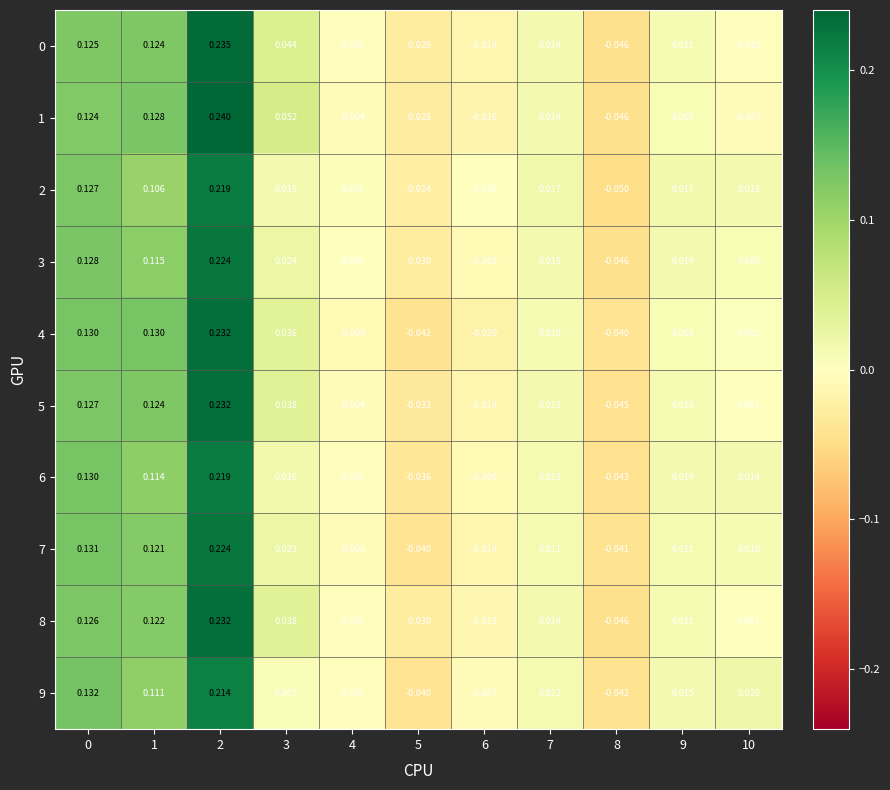

Count the number of data series in this chart.

10